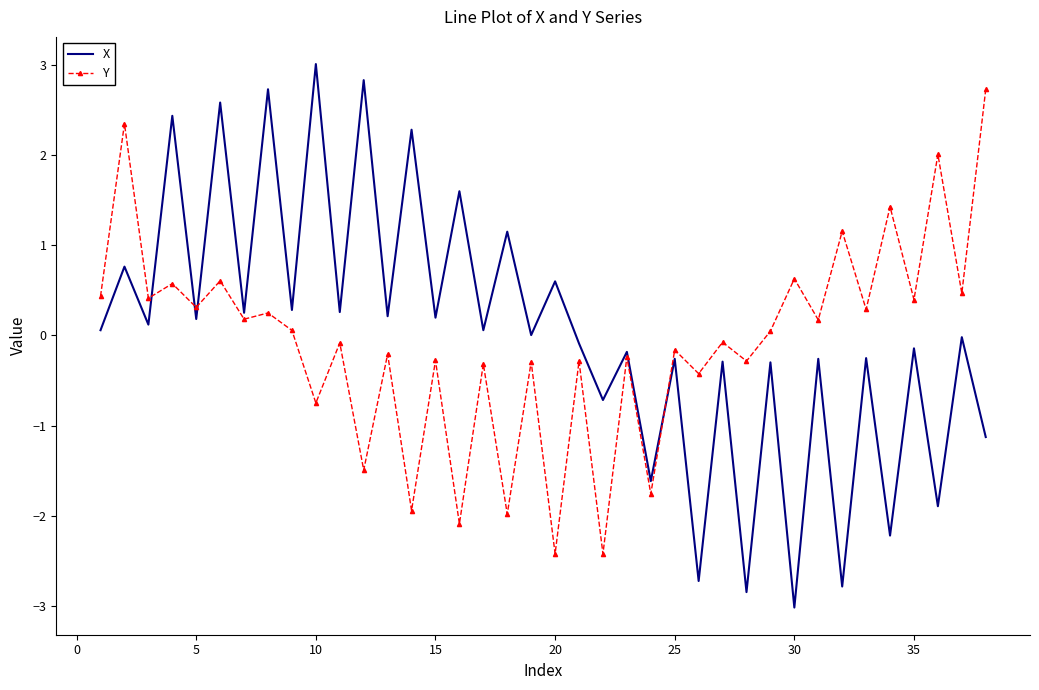

List the series in order of their peak value, highest first.

X, Y